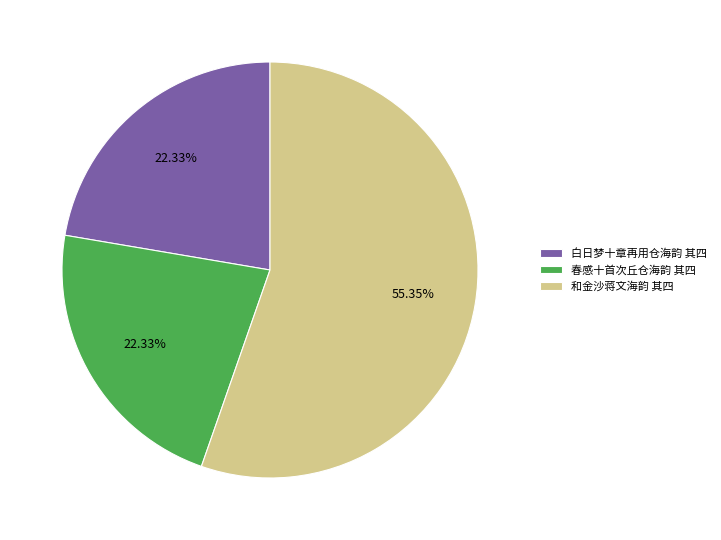

To the nearest percent, what percentage of the pie is 和金沙蒋文海韵 其四?

55%